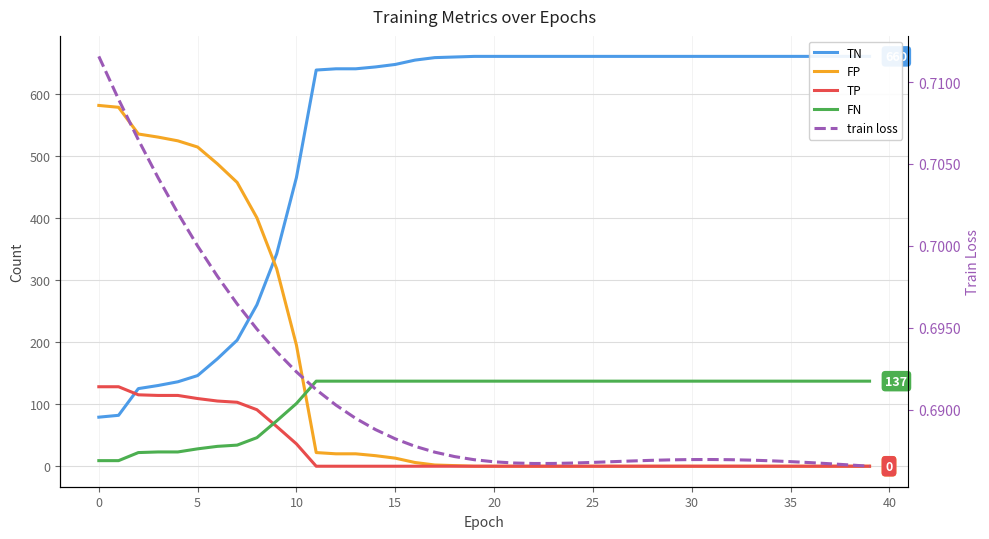

What is the maximum value shown in the chart?

660.0